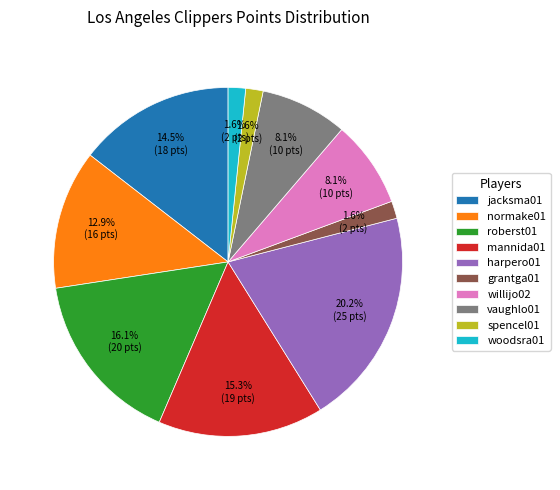

Between normake01 and jacksma01, which is larger?

jacksma01